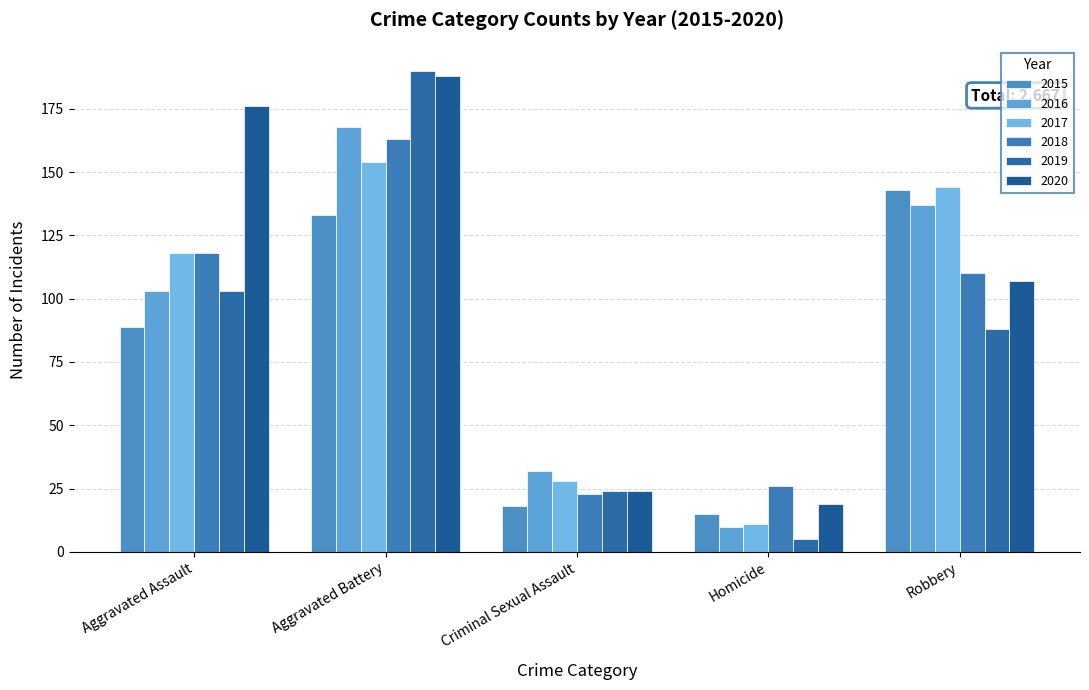

Is the value of 2017 at Homicide greater than the value of 2015 at Criminal Sexual Assault?

No